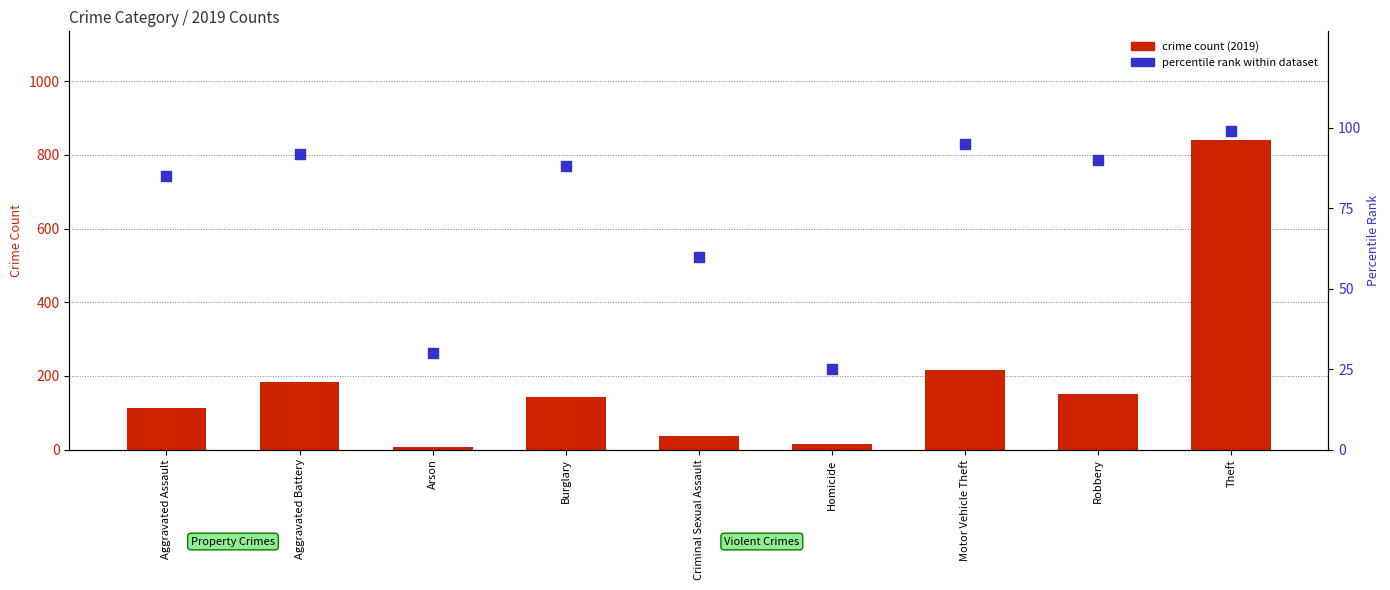

Is the value of percentile rank within dataset at Aggravated Assault greater than the value of crime count (2019) at Criminal Sexual Assault?

Yes